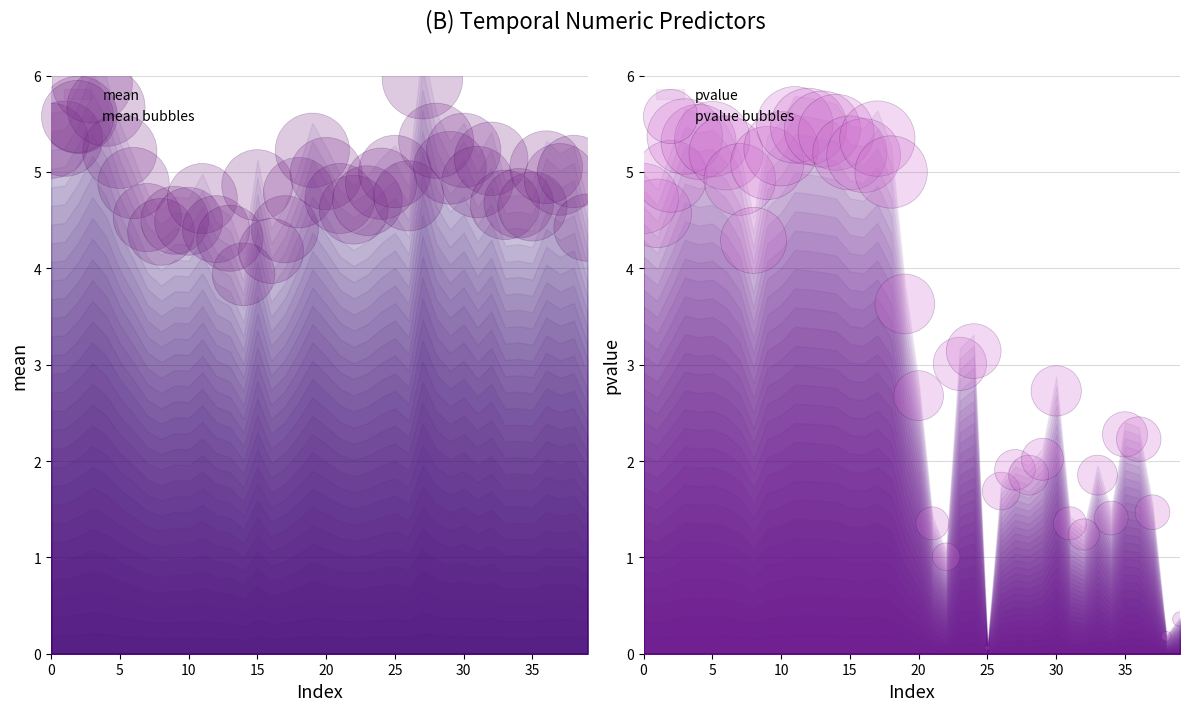

Which series has the largest total across all categories?

mean bubbles